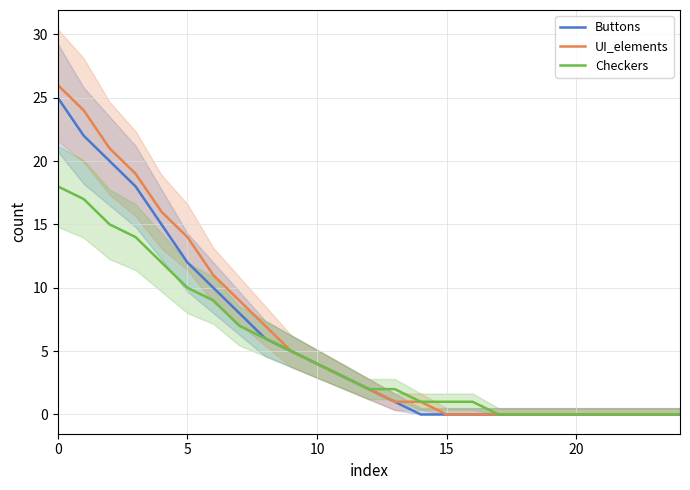

What is the highest value of the UI_elements series?

26